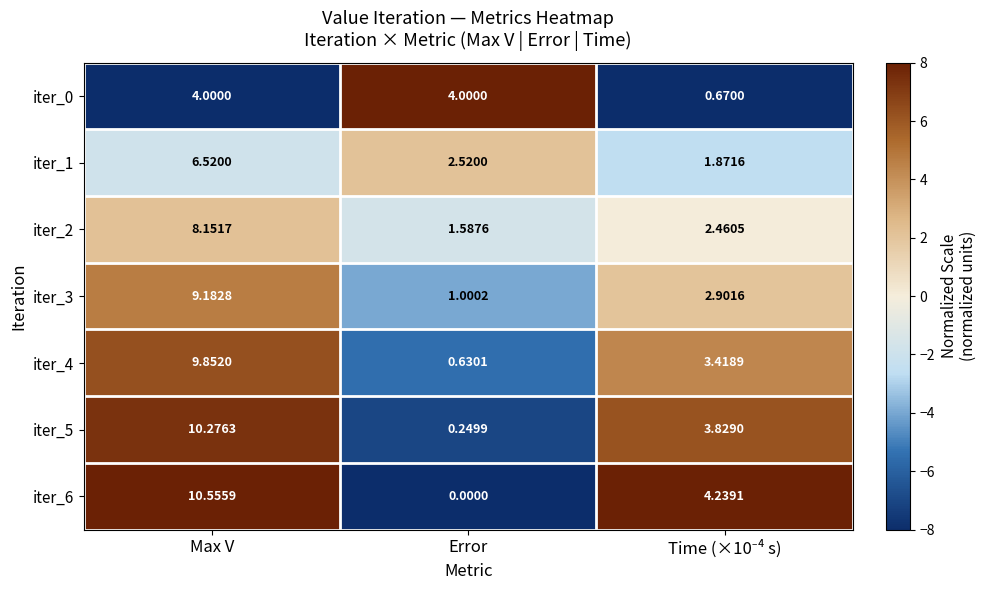

Which series has the widest spread of values?

iter_6